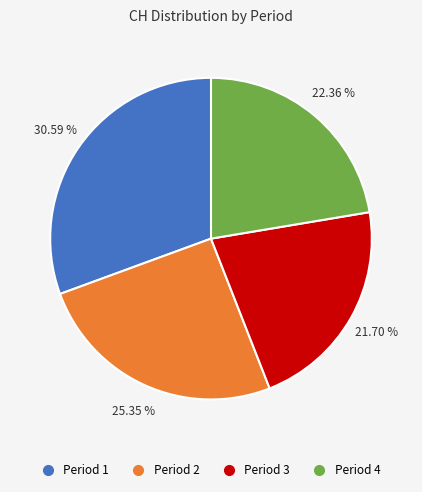

Is there any slice that represents more than half of the pie?

No